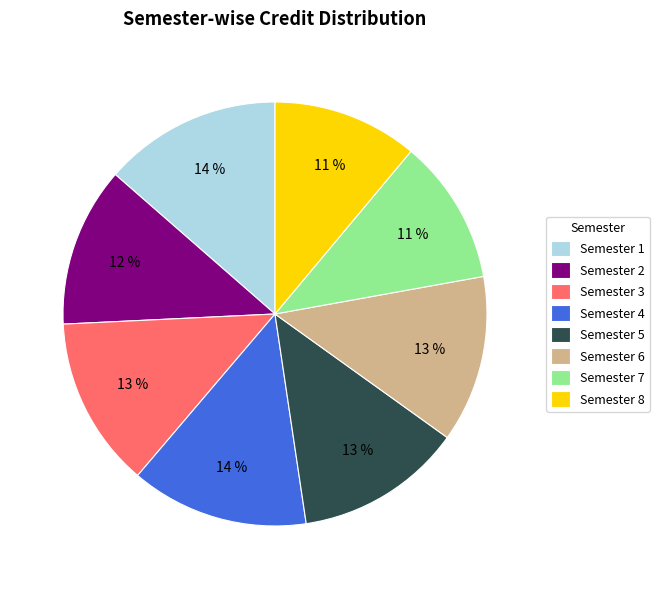

How many segments does this pie chart have?

8